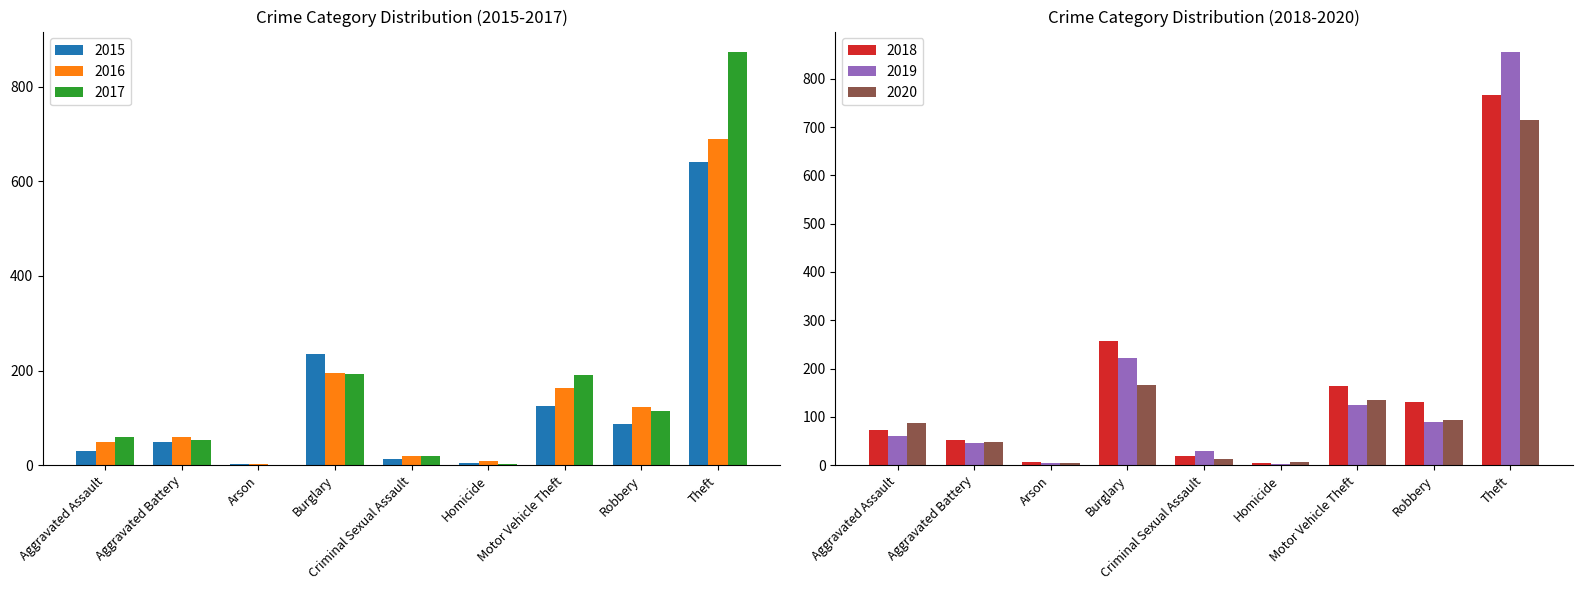

True or false: 2016 has a value of 123 at Robbery.

True